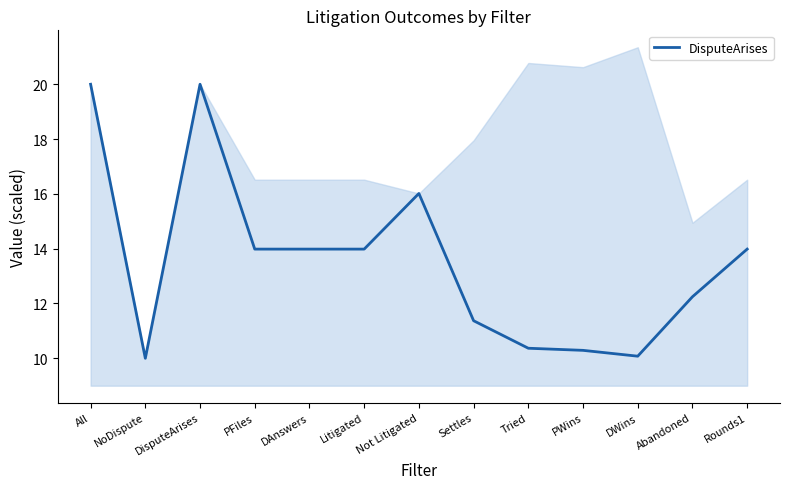

How many lines are shown in the chart?

1